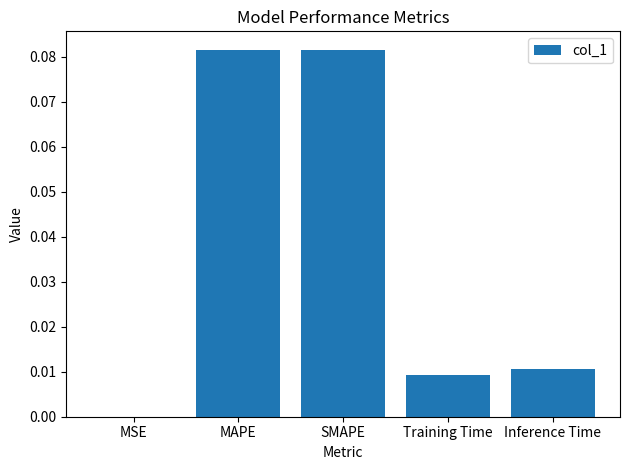

Are the bars horizontal?

No